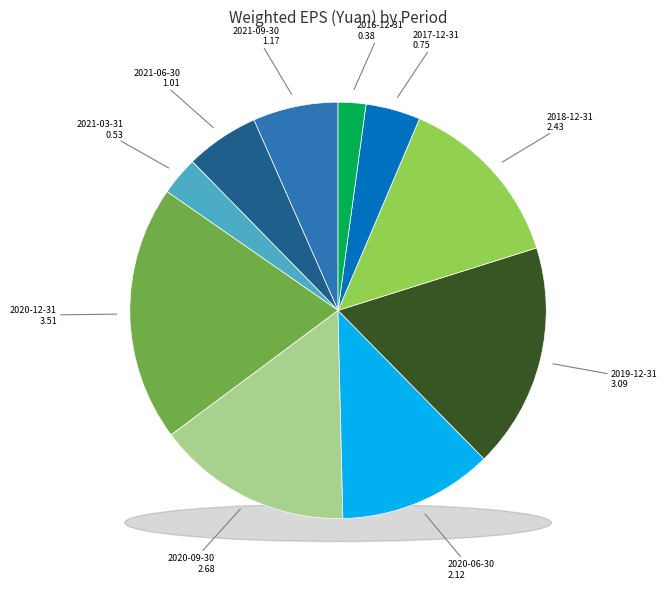

To the nearest percent, what is the difference between the largest and smallest slice percentages?

18%